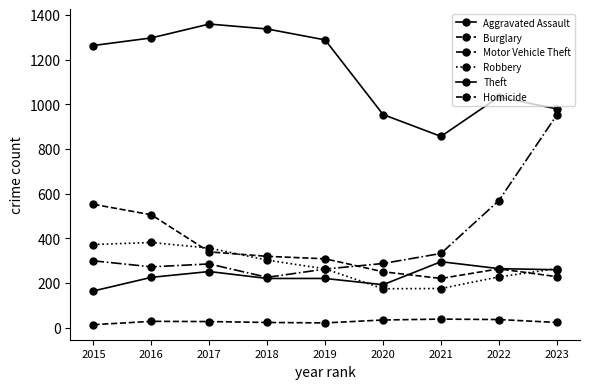

Which series has the largest range (max minus min)?

Motor Vehicle Theft